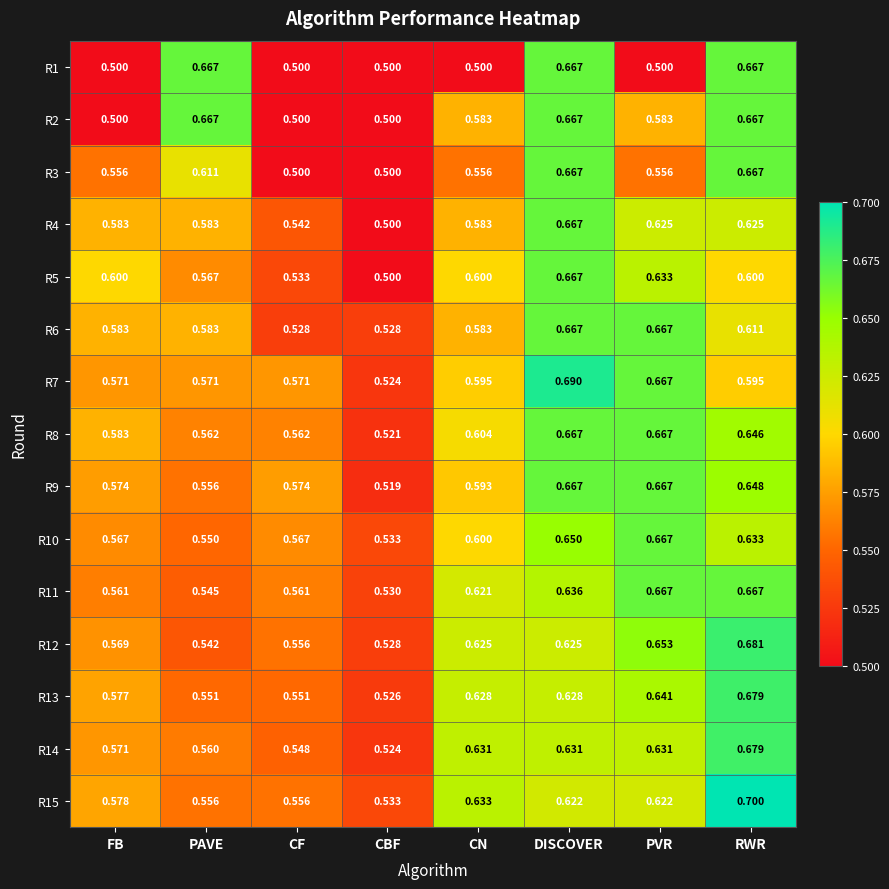

Which category has the highest value in the R10 series?

PVR